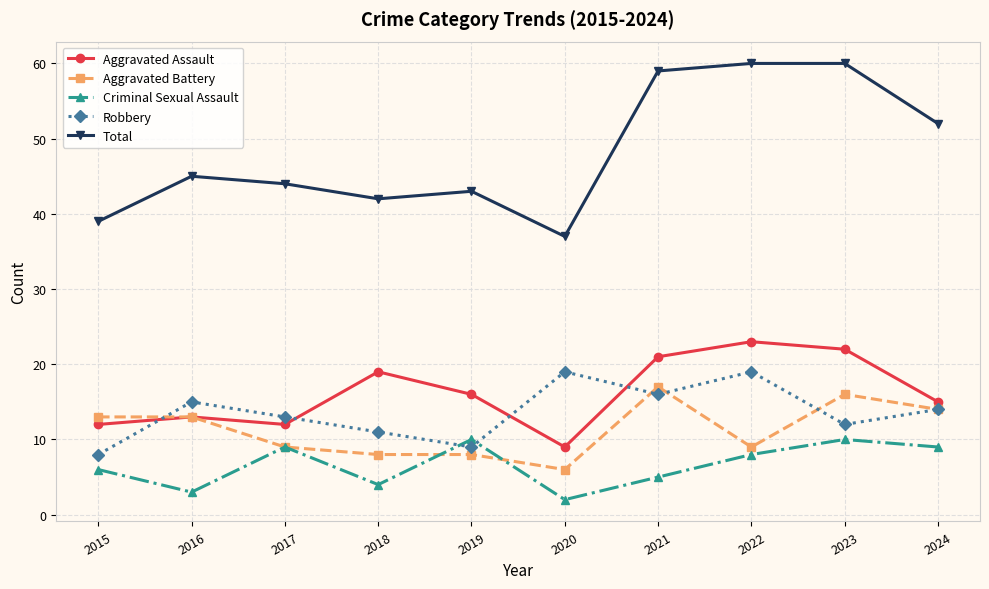

Reading right to left, extract all data points from this chart.

Aggravated Assault: 15	22	23	21	9	16	19	12	13	12
Aggravated Battery: 14	16	9	17	6	8	8	9	13	13
Criminal Sexual Assault: 9	10	8	5	2	10	4	9	3	6
Robbery: 14	12	19	16	19	9	11	13	15	8
Total: 52	60	60	59	37	43	42	44	45	39